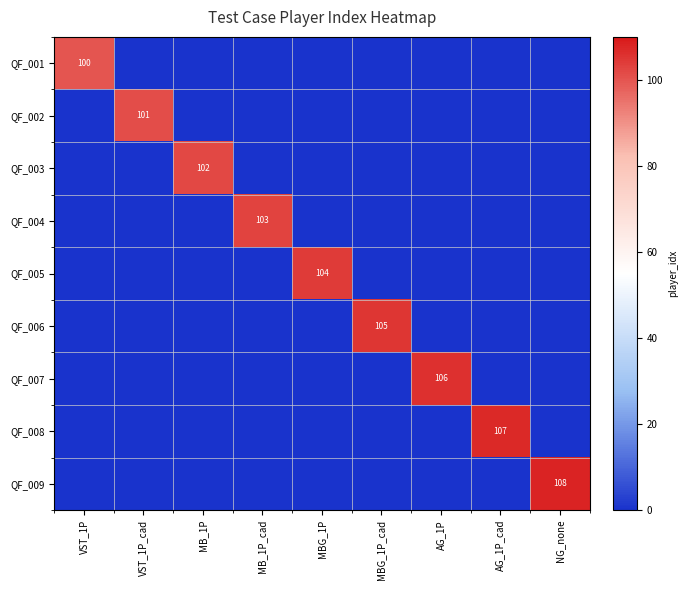

The value of QF_008 at AG_1P_cad is 107. True or false?

True